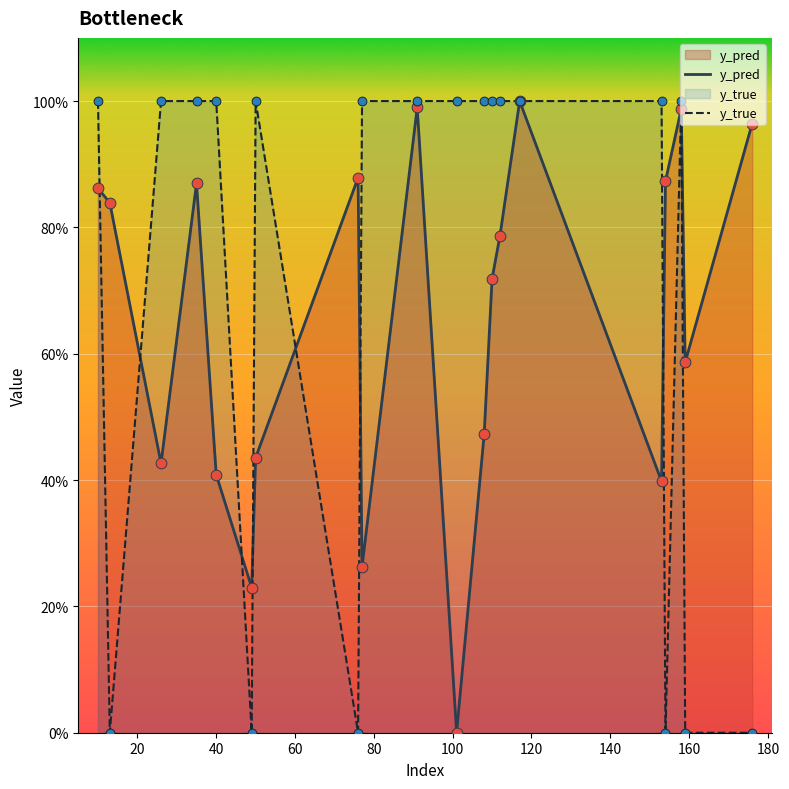

What is the total value across all series at 180?

2.0